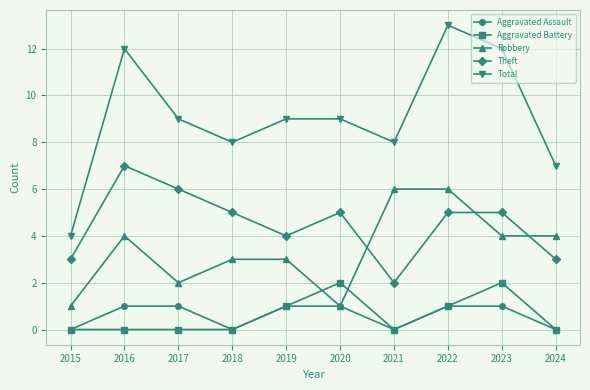

At which category is the sum across all series the highest?

2022